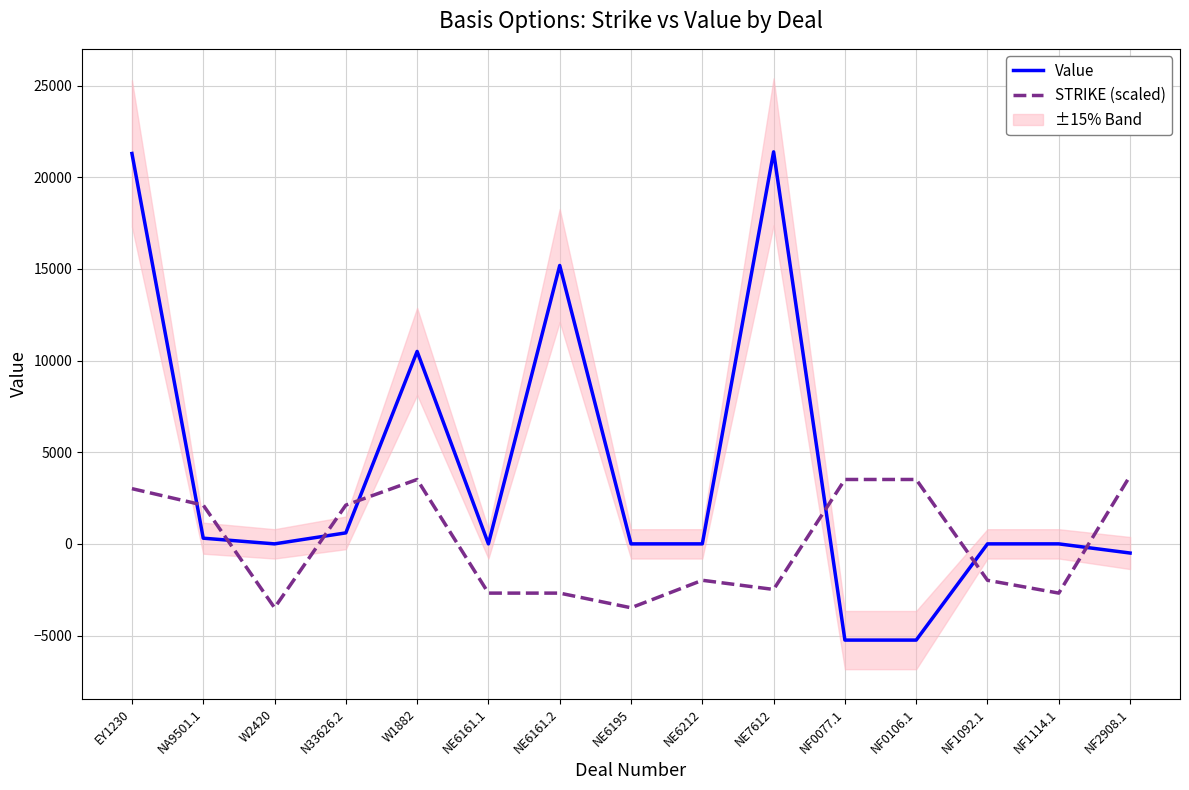

Which category has the lowest value in the STRIKE (scaled) series?

W2420